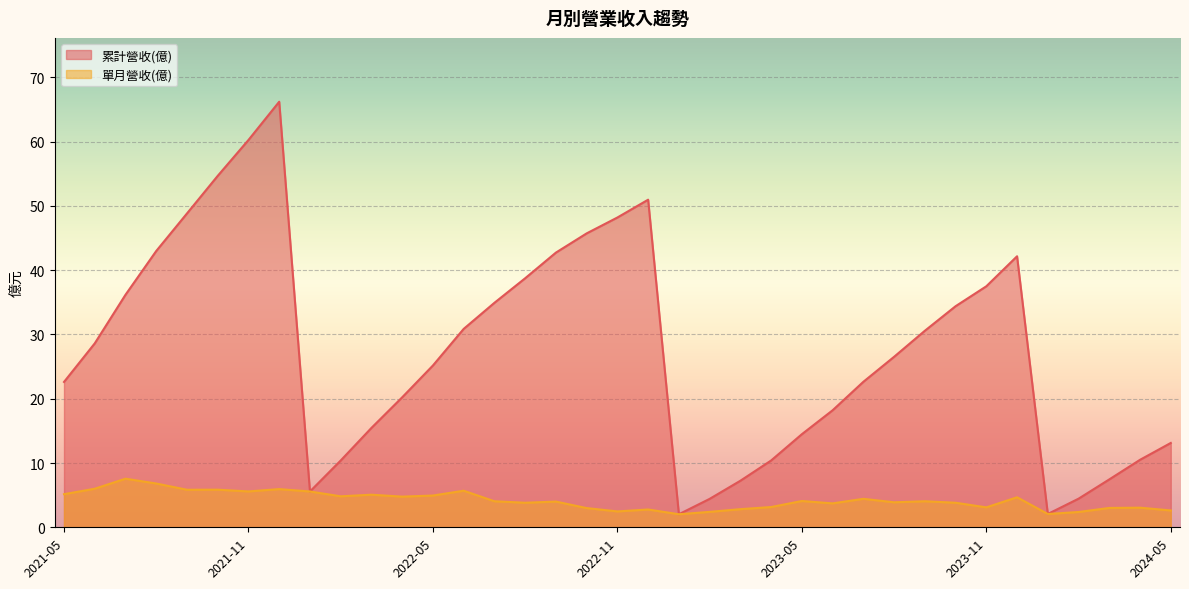

What is the maximum value for 單月營收(億)?

7.6